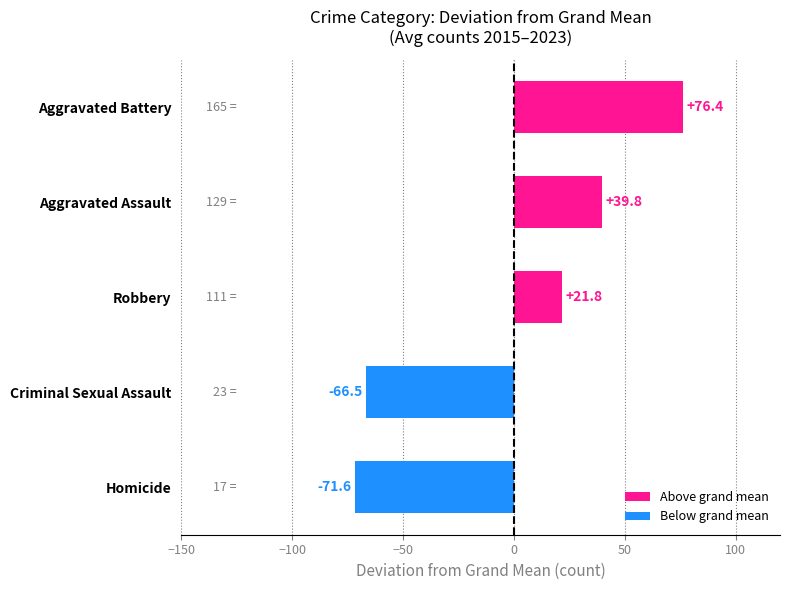

Approximately how many times larger is the value at Aggravated Assault compared to Aggravated Battery?

0.5